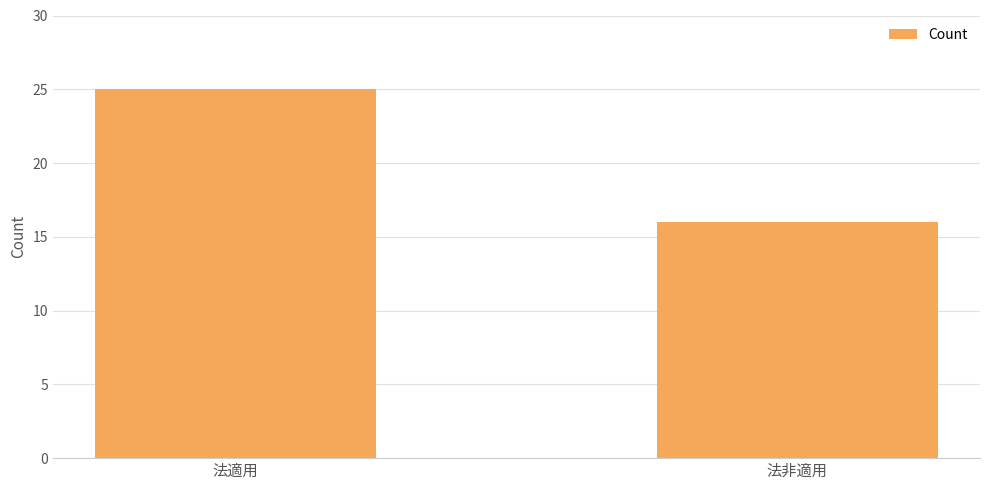

What is the label of the 1st bar from the right?

法非適用